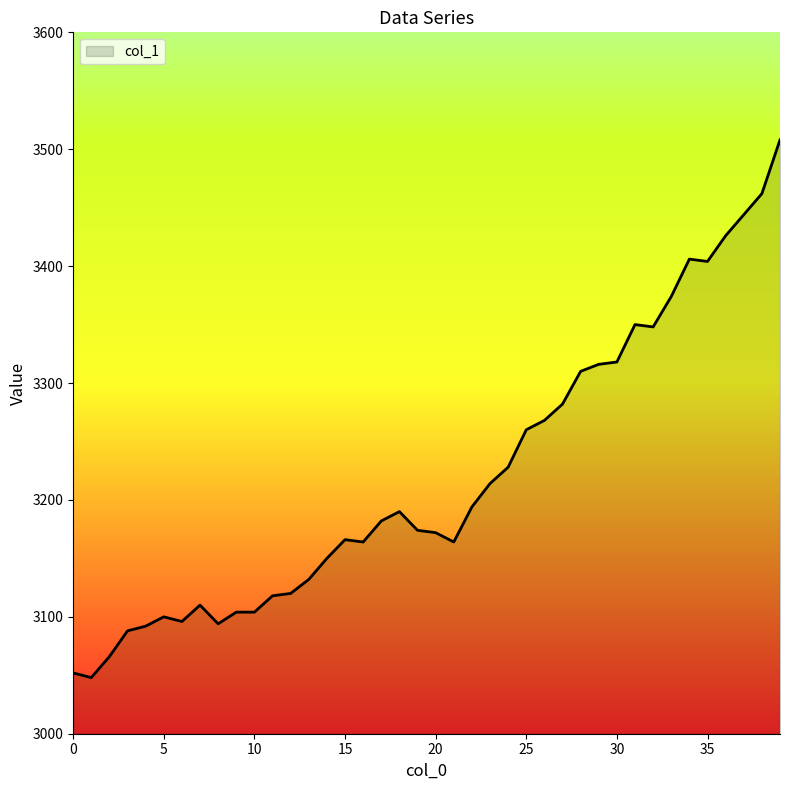

What is the minimum value shown in the chart?

3048